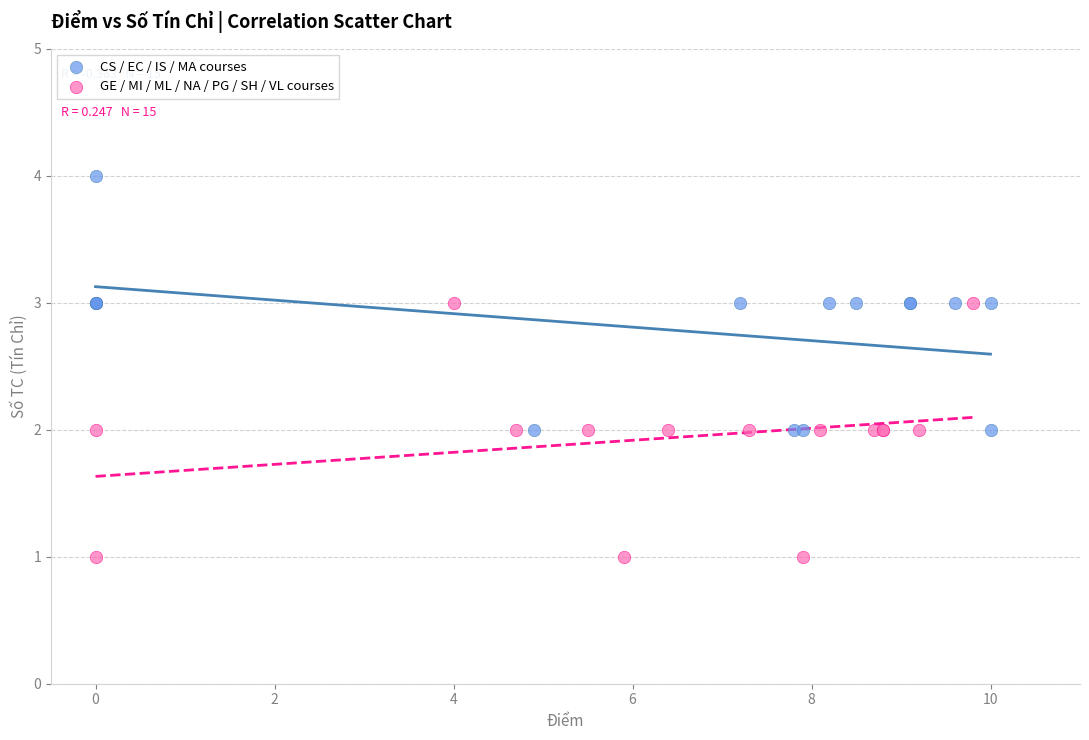

Which series reaches the minimum Y coordinate?

GE / MI / ML / NA / PG / SH / VL courses